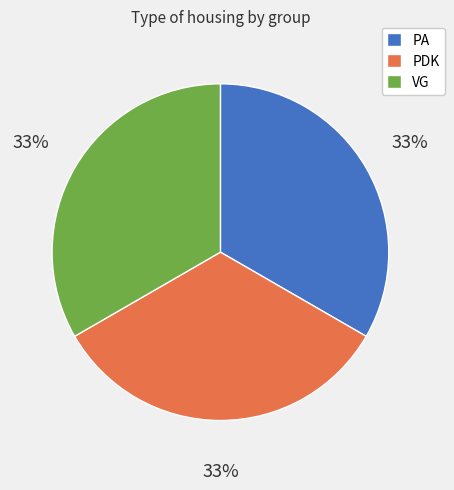

Do PDK and VG together represent more than half of the pie?

Yes